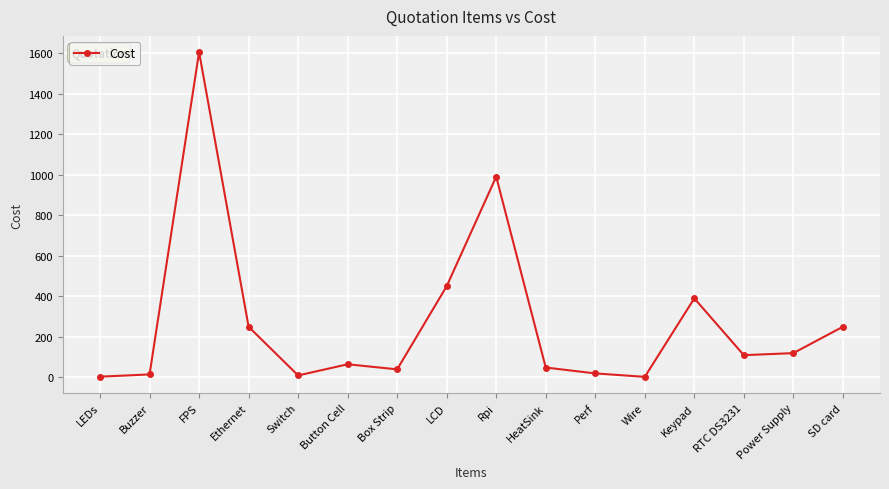

What is the average value?

273